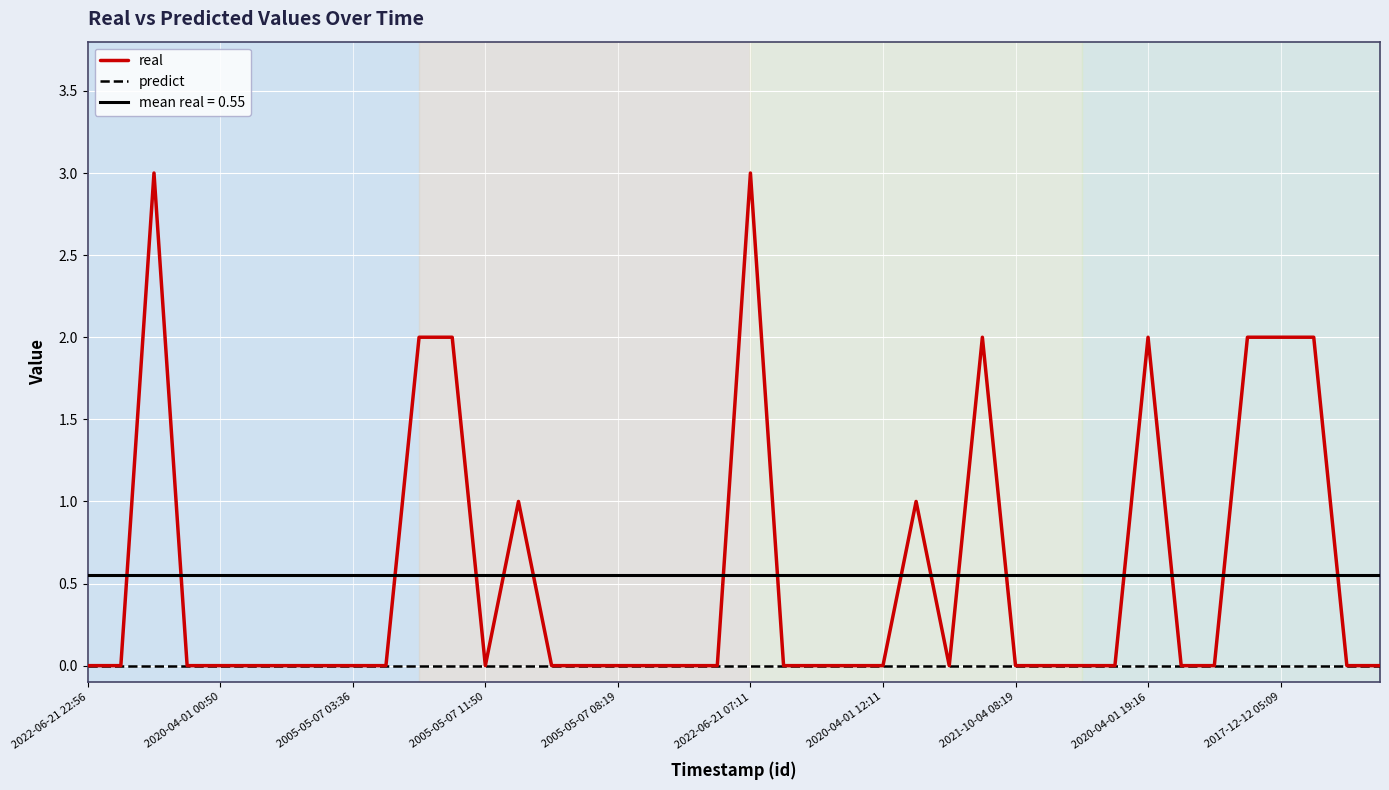

How many data points does each series have?

40